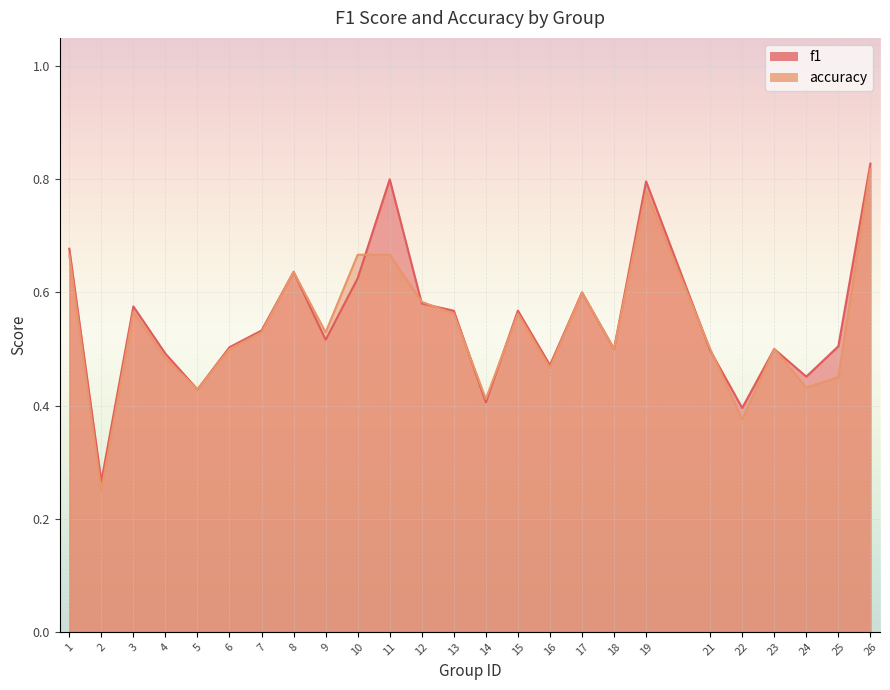

True or false: f1 has more than 0 interior local peaks.

True